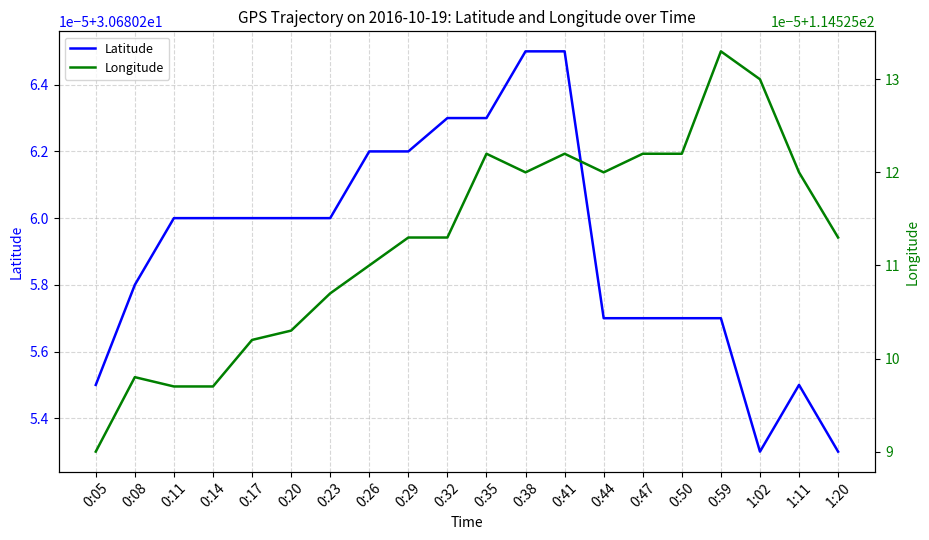

True or false: Longitude has more than 1 interior local peaks.

True